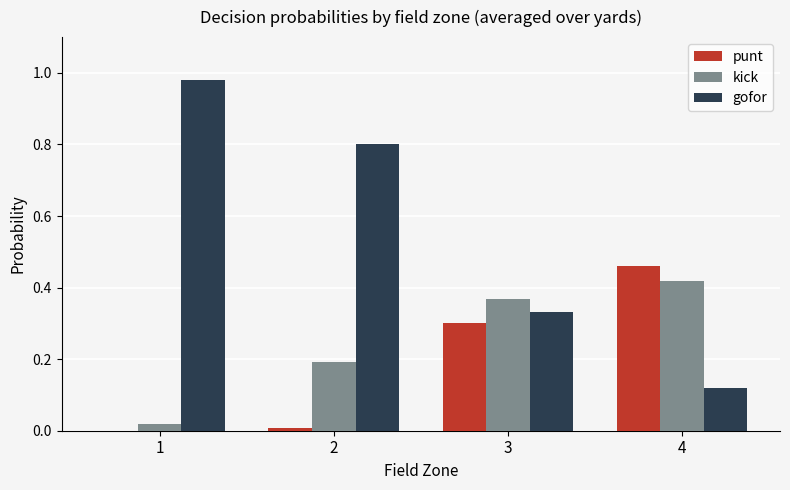

The punt series shows 0.0 at 1. True or false?

True